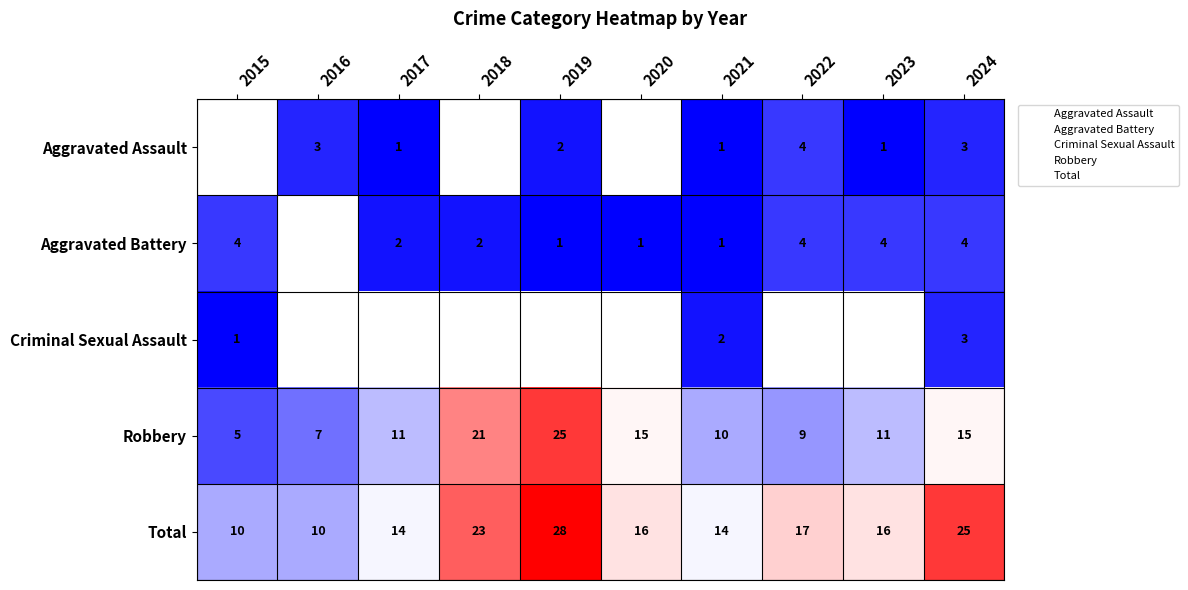

Between 2023 and 2019, which is larger?

2019